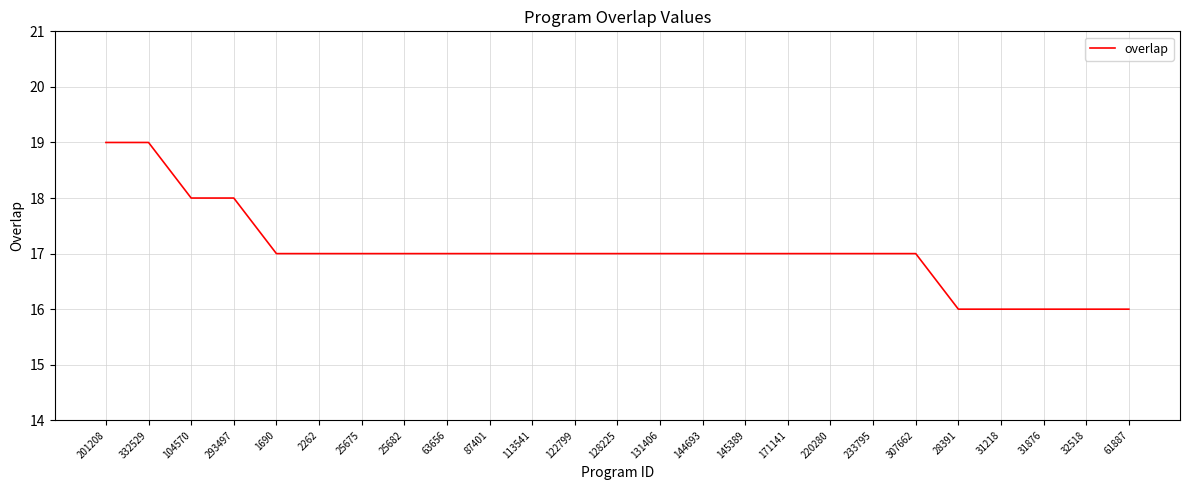

What is the difference between the maximum and minimum values?

3